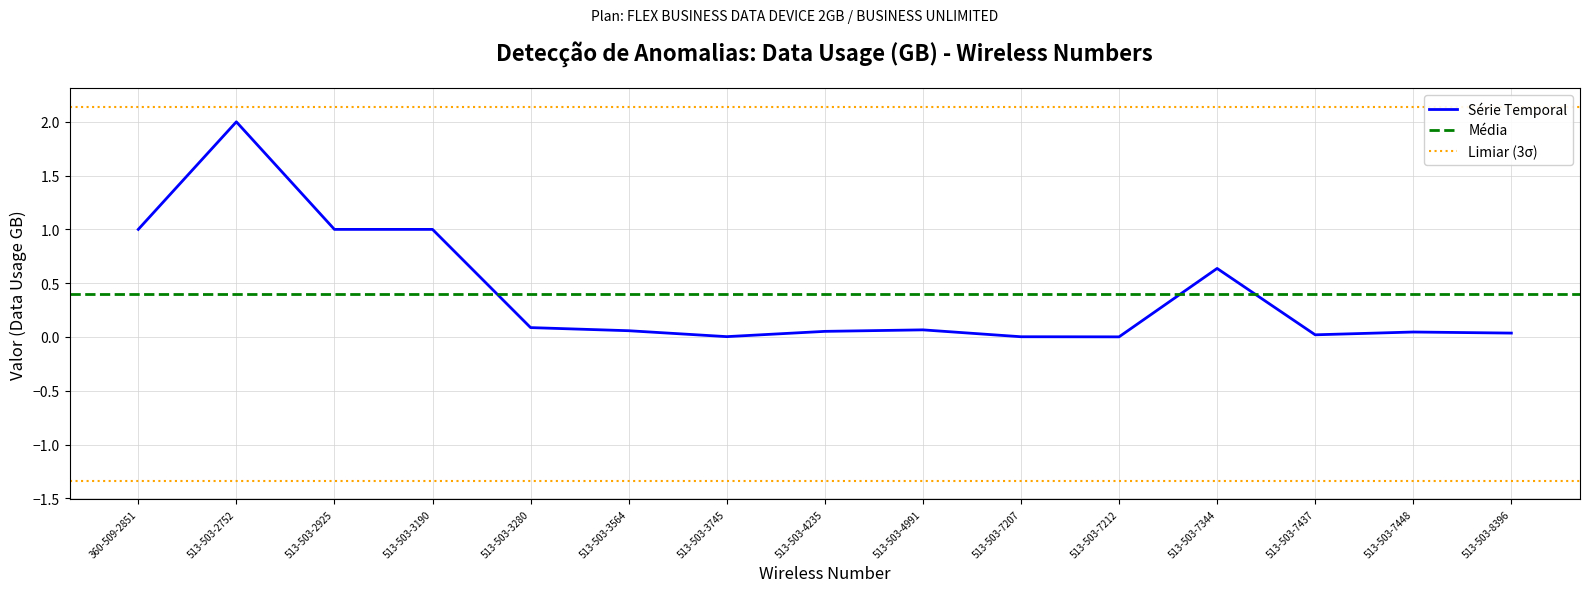

What position from the left is 513-503-7437?

13